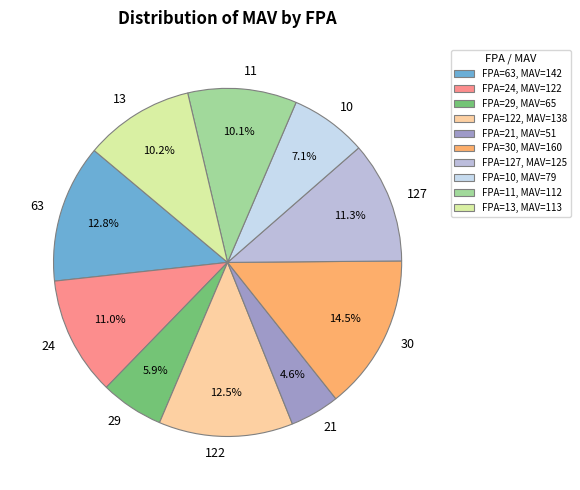

Between 127 and 11, which is larger?

127